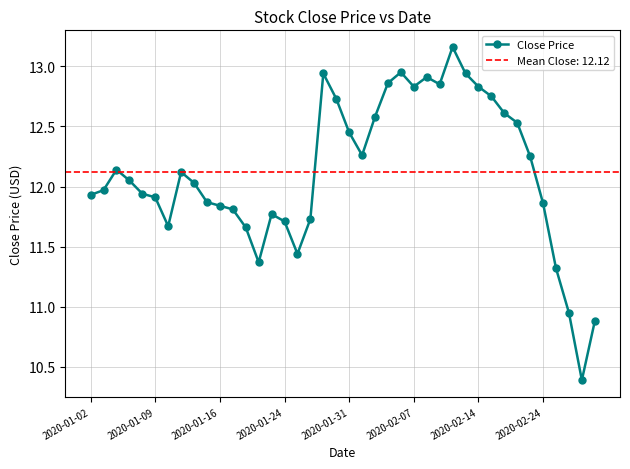

How many categories are shown in the chart?

40